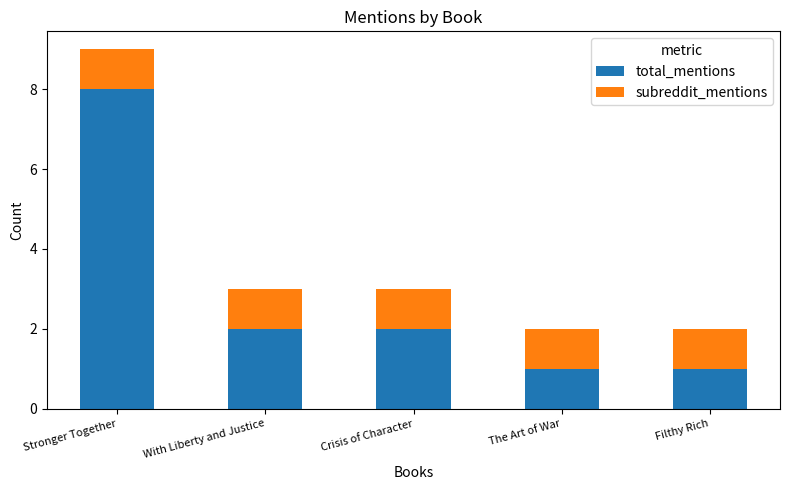

At which category is the sum across all series the highest?

Stronger Together